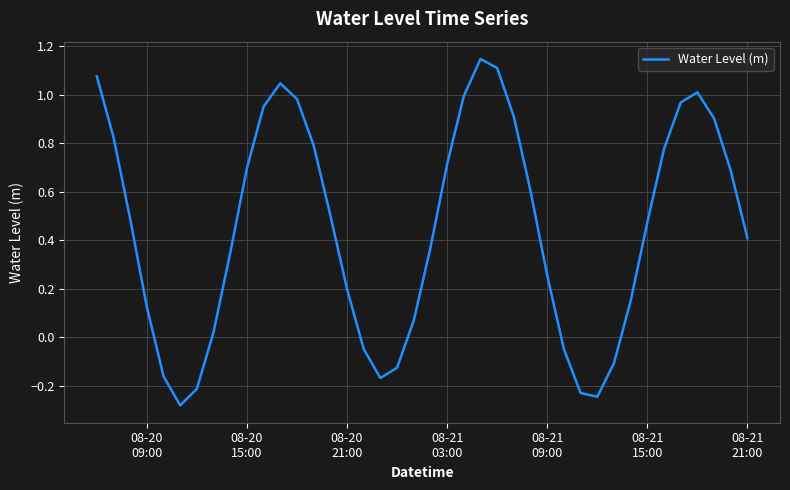

What is the difference between the maximum and minimum values?

1.4